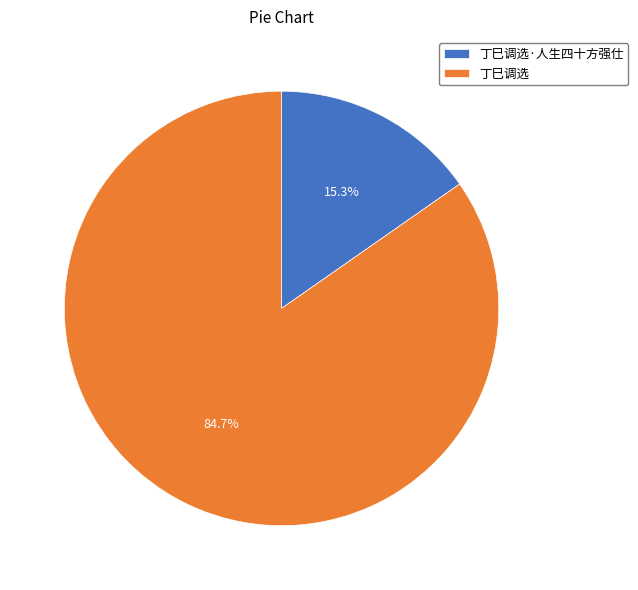

Which slice is the smallest?

丁巳调选·人生四十方强仕